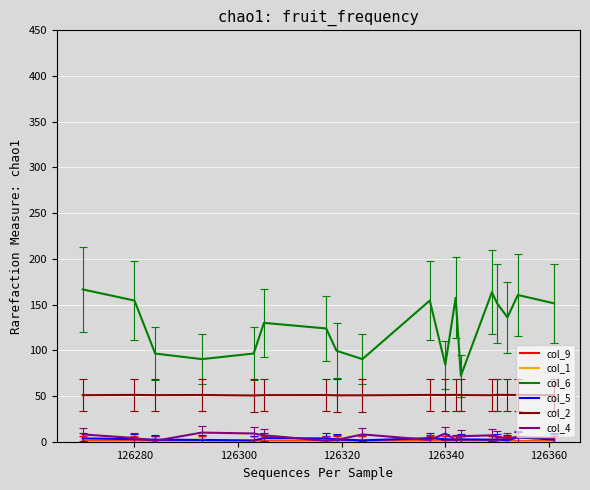

What is the maximum value shown in the chart?

166.6